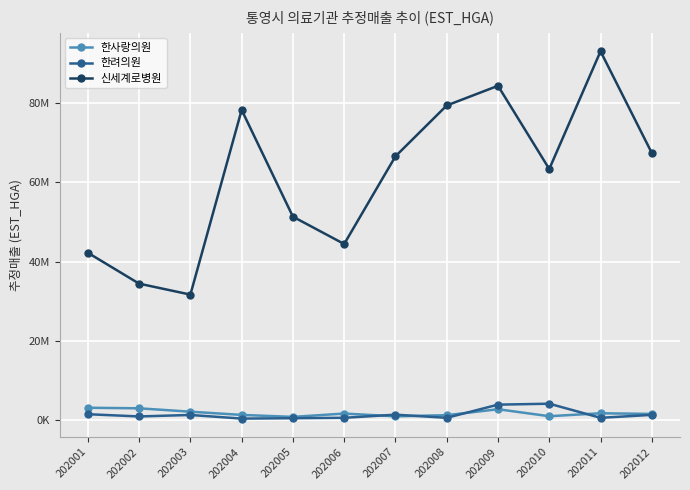

Does the chart have visible grid lines?

Yes